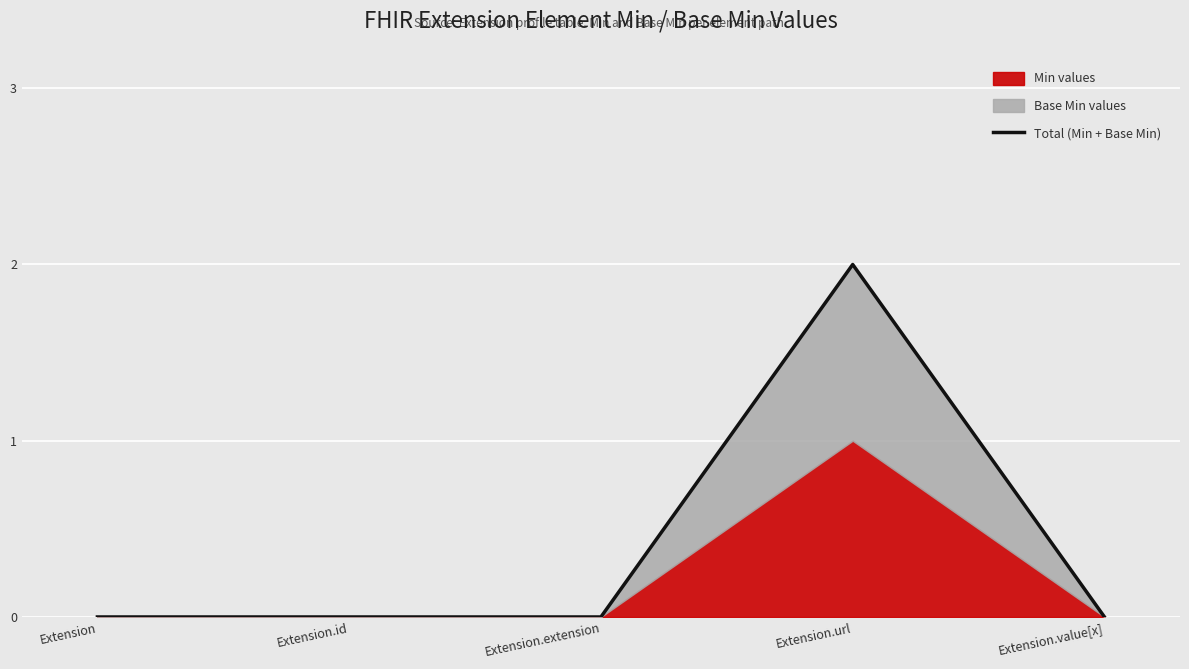

How many categories are shown in the chart?

5